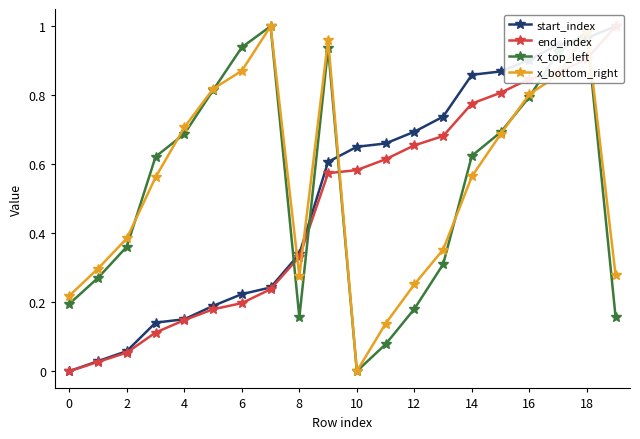

At how many categories does at least one series exceed 0?

20